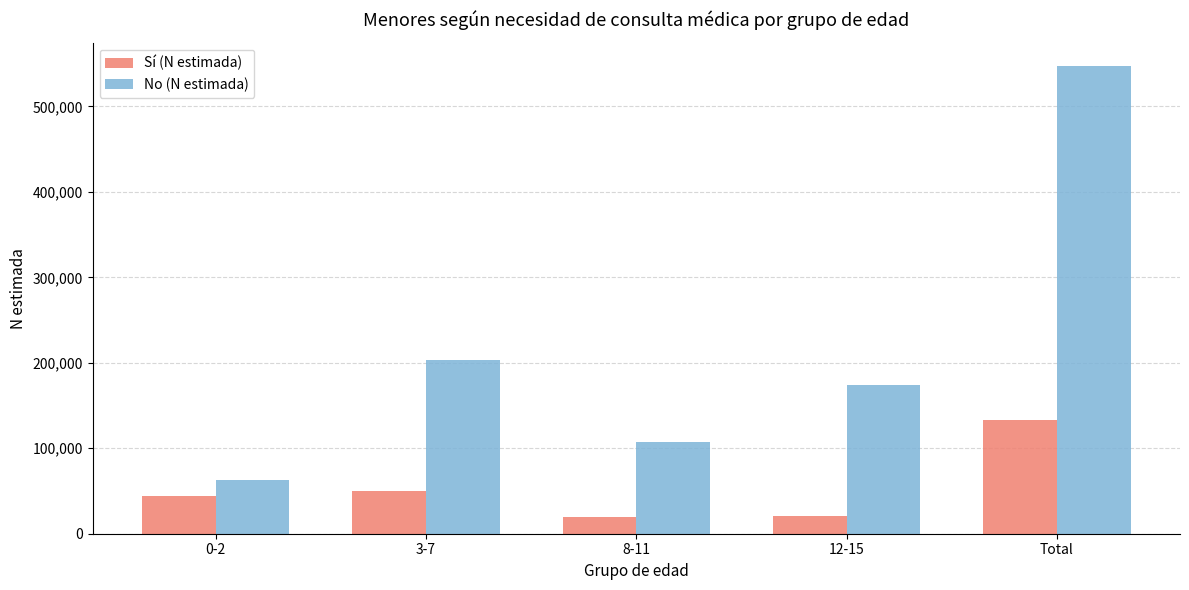

The value of Sí (N estimada) at 12-15 is 20302. True or false?

True